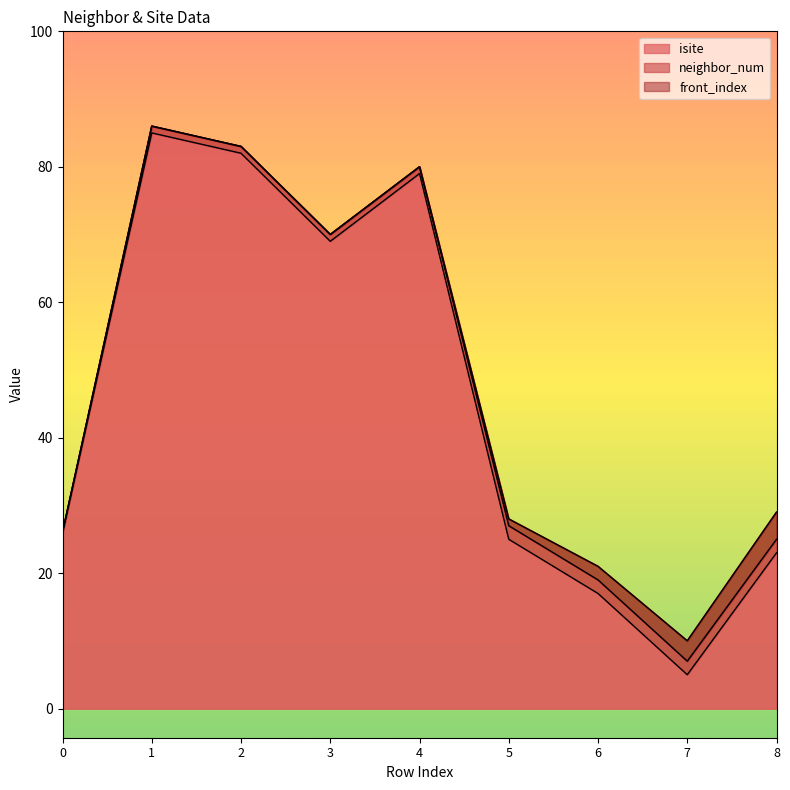

Does the chart have visible grid lines?

No